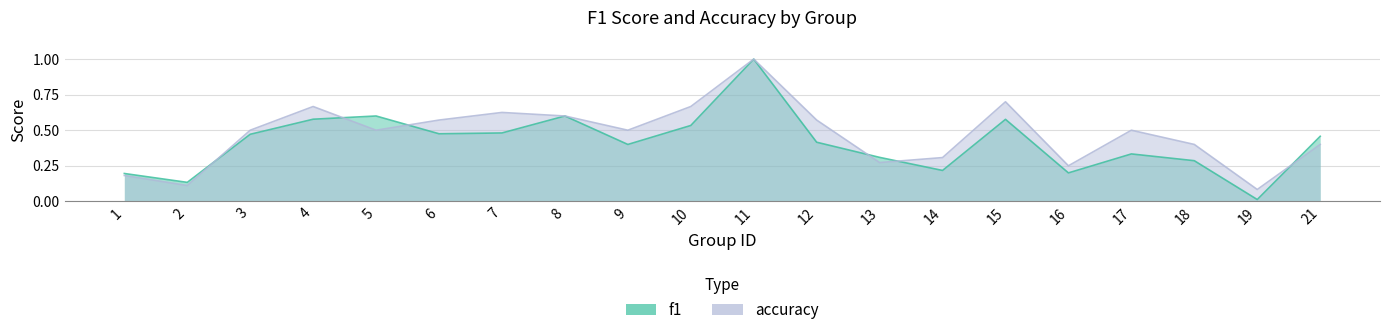

How many distinct data groups are displayed?

2